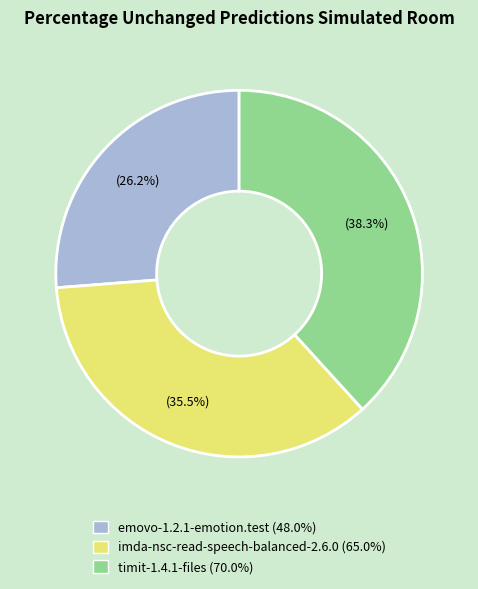

To the nearest percent, what portion does timit-1.4.1-files represent?

38%